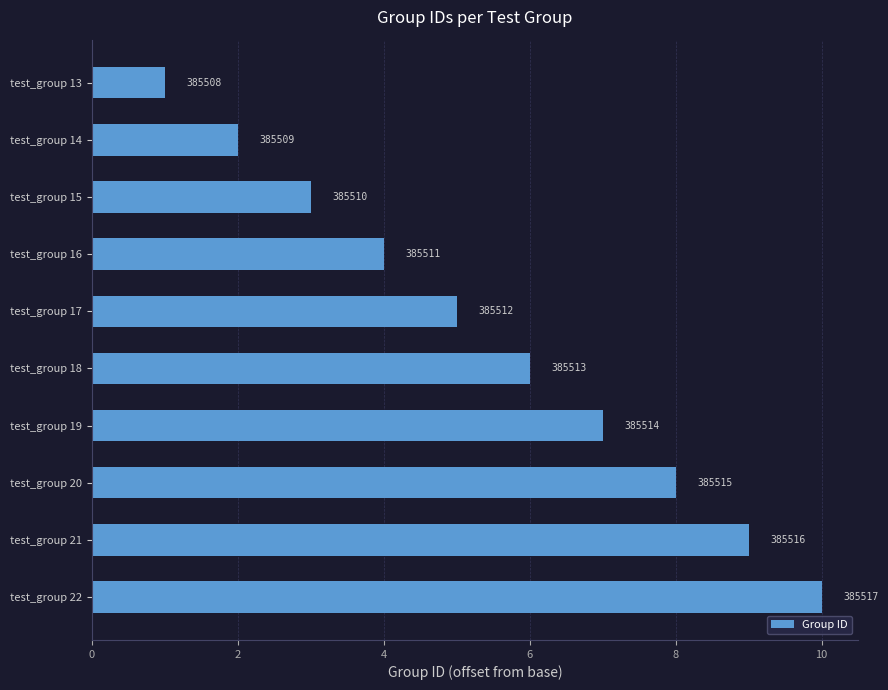

Does the chart contain any negative values?

No